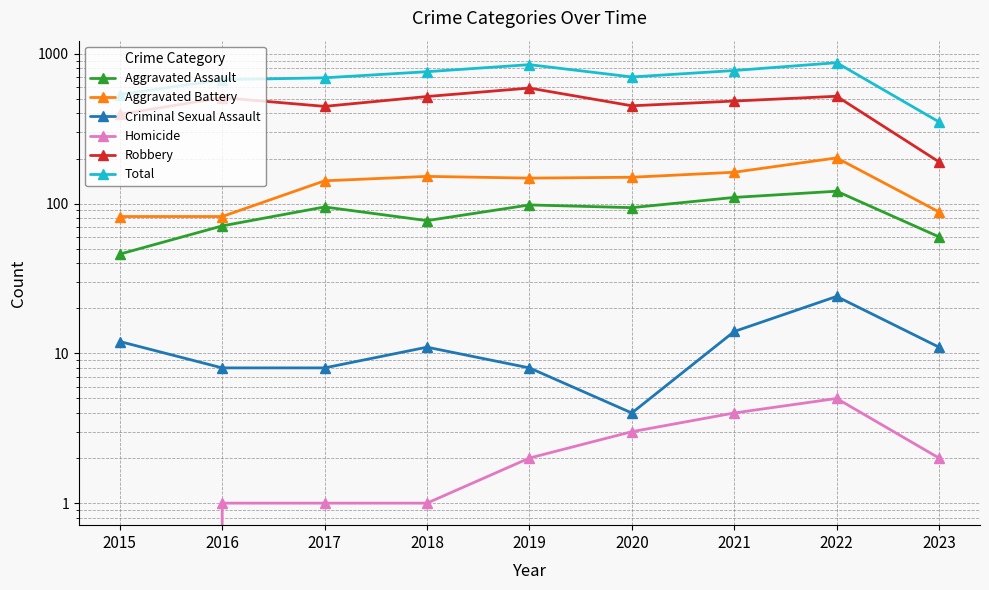

What is the spread (max minus min) of values at 2020?

698